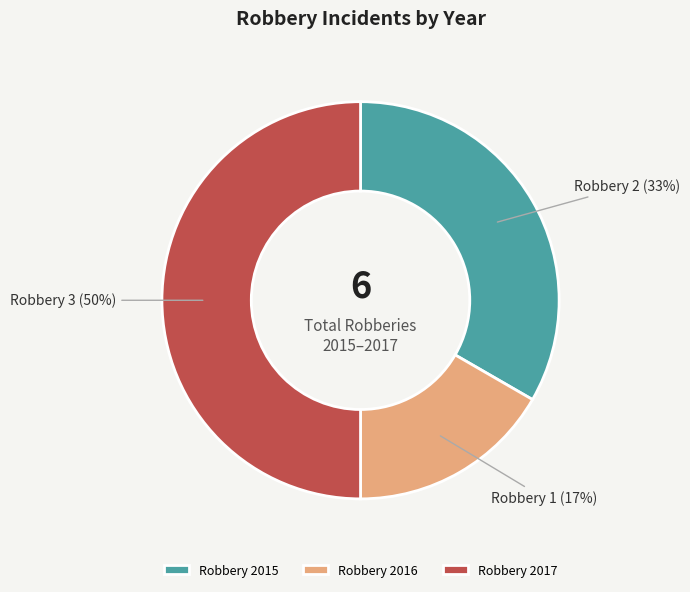

What is the ratio of the value at Robbery 2016 to the value at Robbery 2017?

0.3